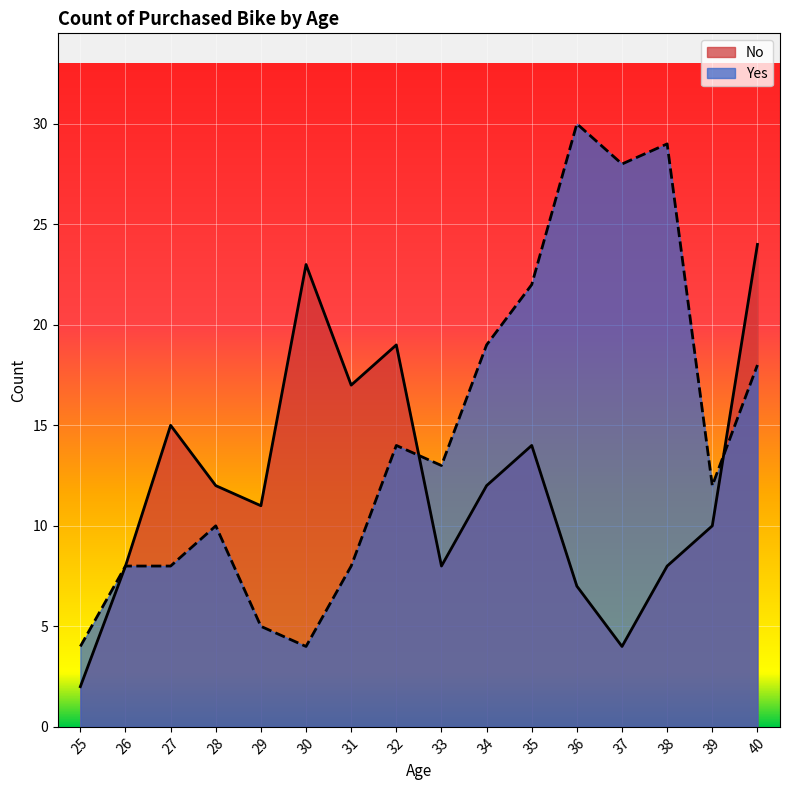

What is the value of the No point at the 2nd from the left?

8